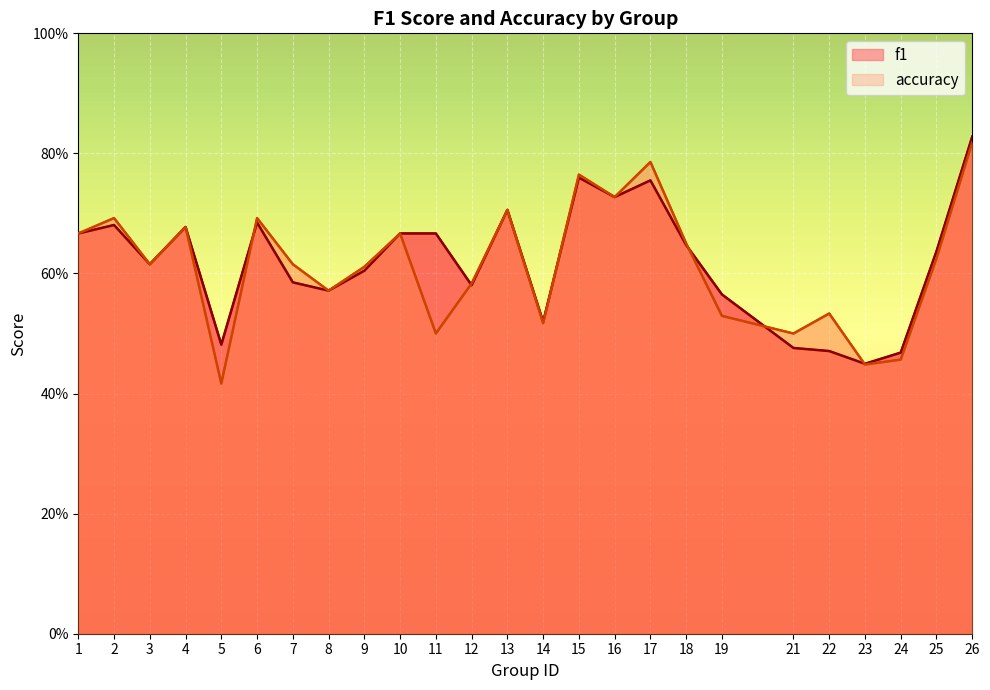

What is the sum of all f1 values?

15.5